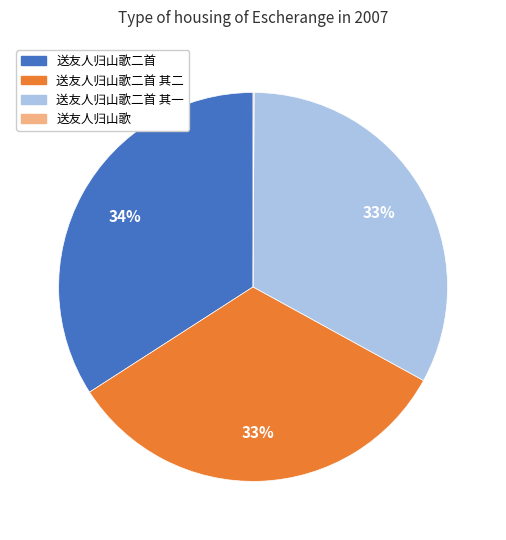

To the nearest percent, what is the average slice percentage?

25%